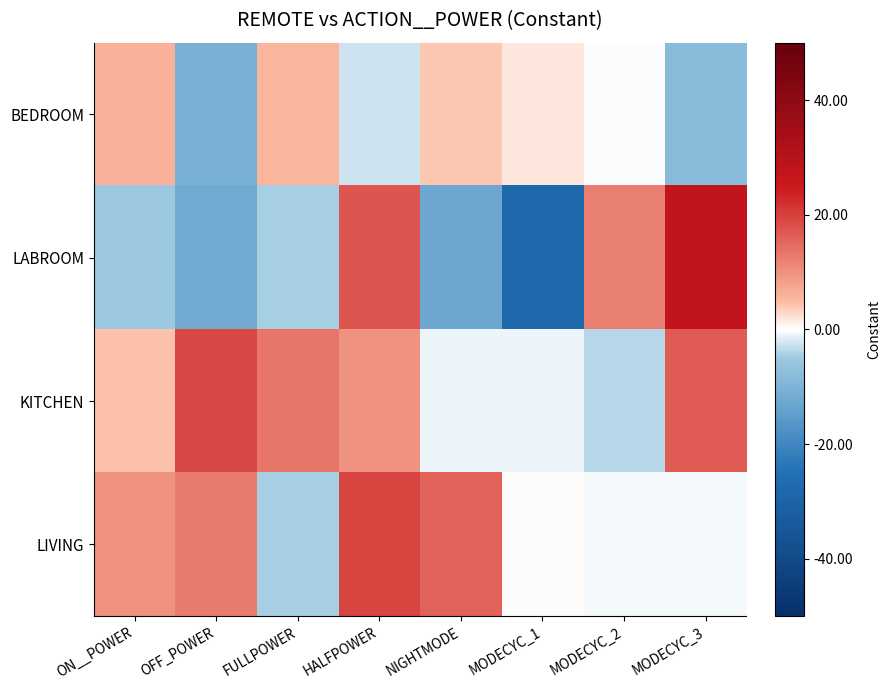

What is the greatest value displayed?

27.2